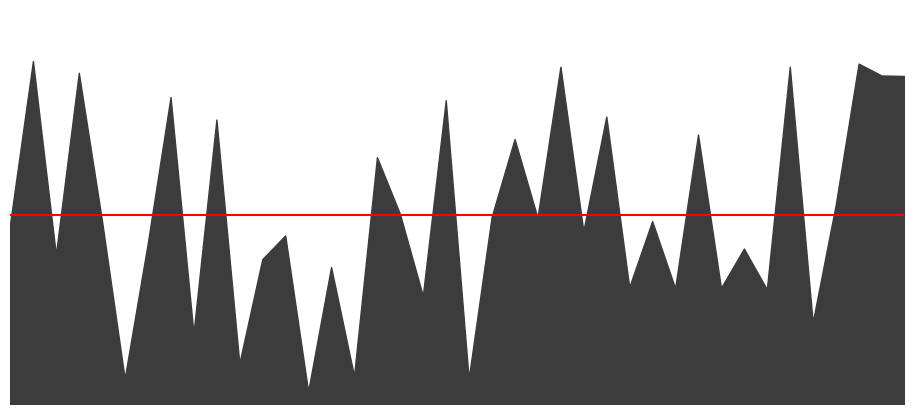

What is the change in value from 2022-01-01 to 2022-01-20?

+88067768